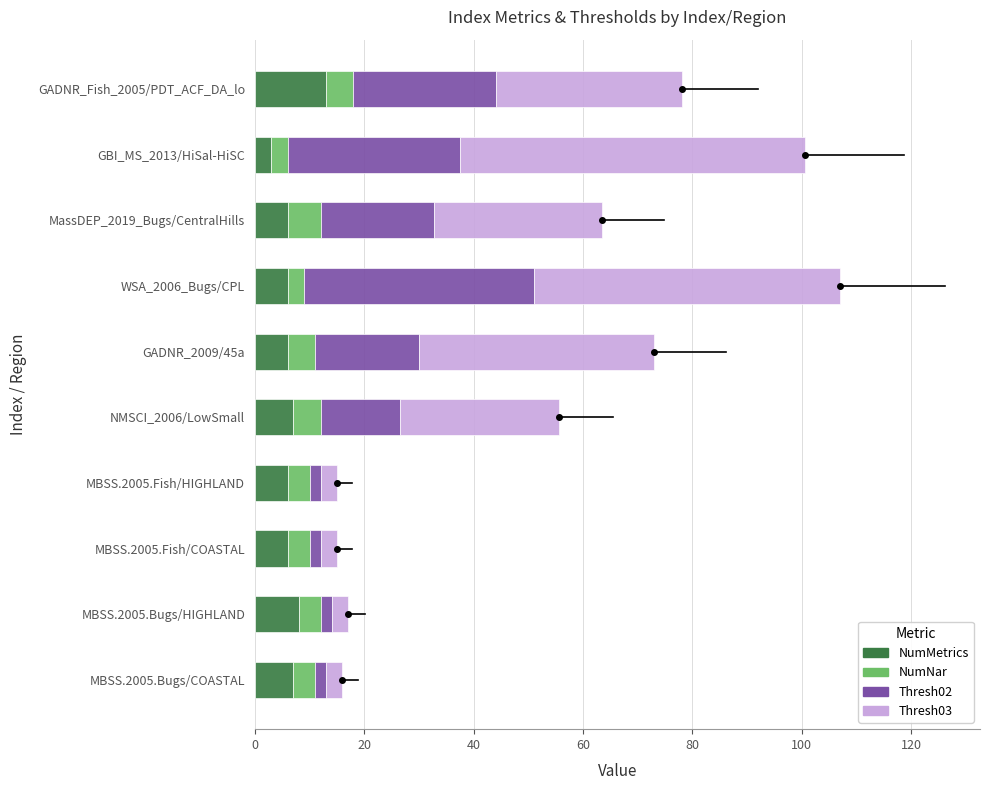

What is the maximum value for NumMetrics?

13.0